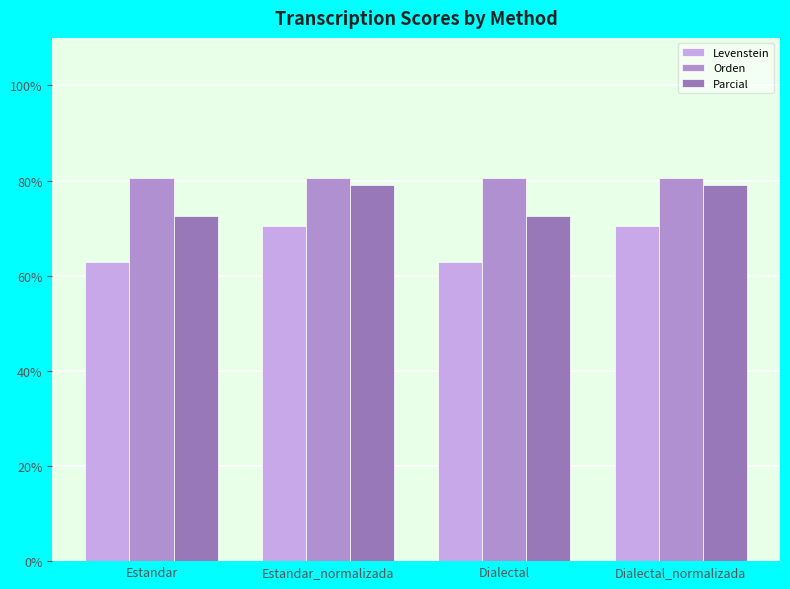

At how many categories does at least one series exceed 78?

4